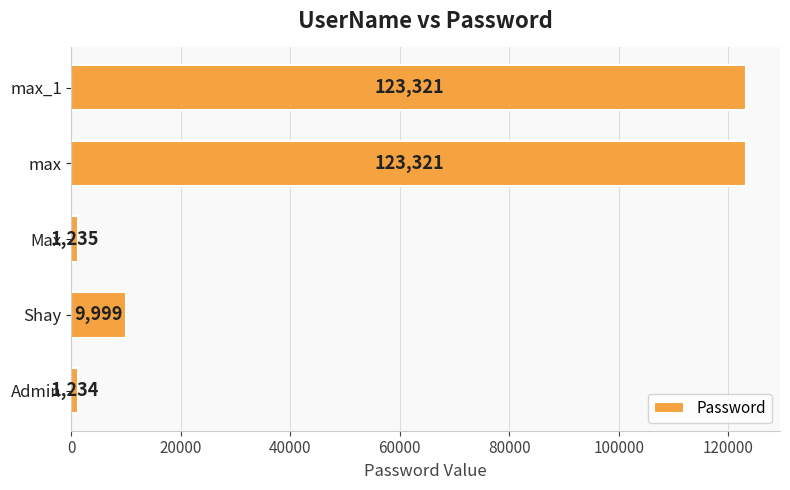

At which label is the value closest to 62277?

Shay